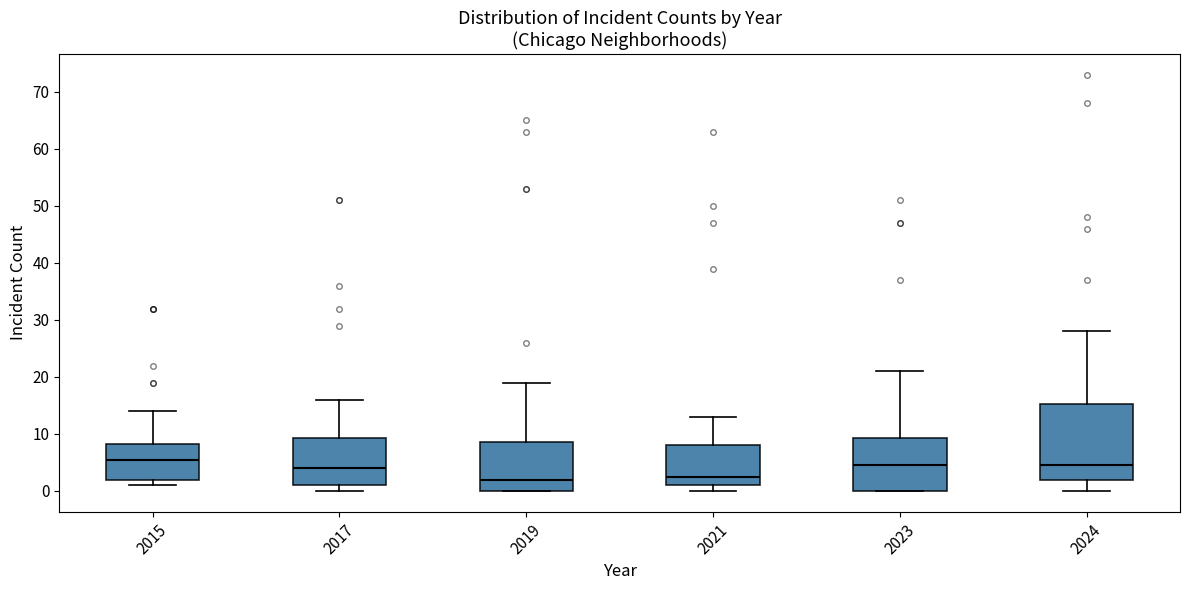

Reading left to right, transcribe this box plot: for each box, give where its median line is, the range the box spans, and where its two whiskers end, as read against the y-axis. The values are not printed on the chart, so give them approximately, as read against the axis.

2015: median 6, box 2 to 8, whiskers 1 to 14
2017: median 4, box 1 to 9, whiskers 0 to 16
2019: median 2, box 0 to 9, whiskers 0 to 19
2021: median 3, box 1 to 8, whiskers 0 to 13
2023: median 5, box 0 to 9, whiskers 0 to 21
2024: median 5, box 2 to 15, whiskers 0 to 28